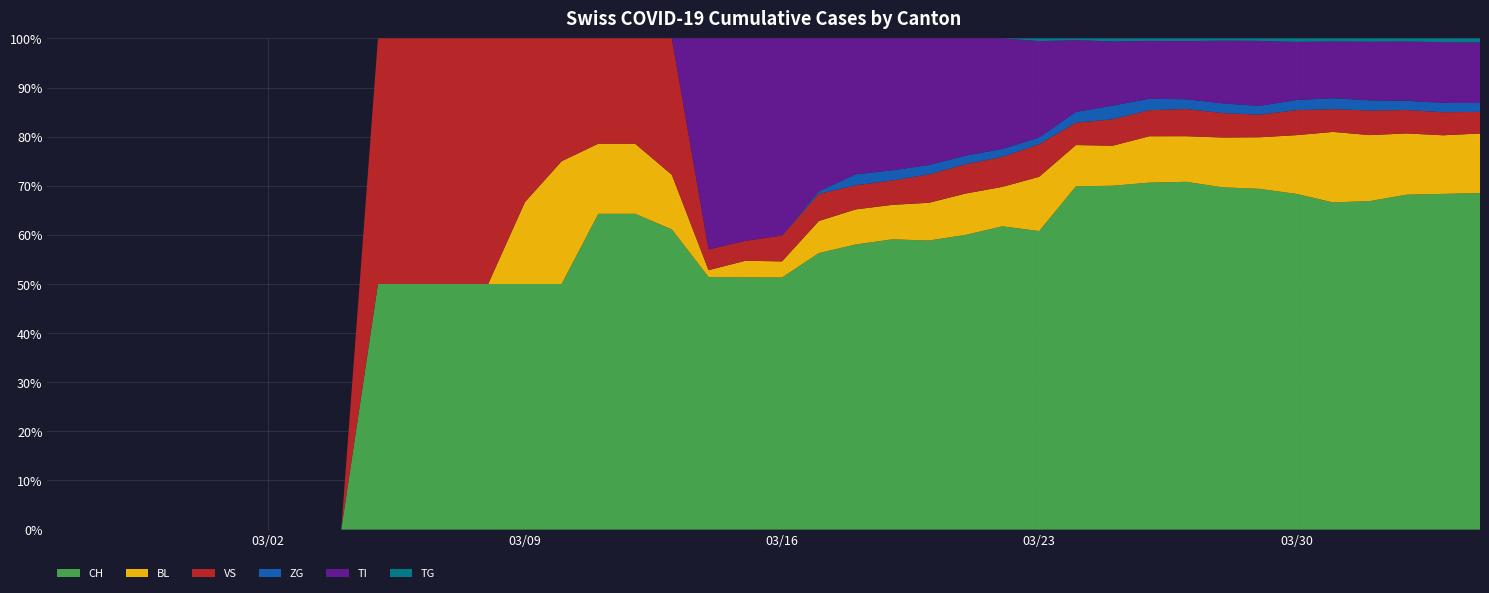

Reading right to left, what are all the values shown in this chart?

CH: 1744	1587	1487	1284	1165	954	813	742	640	546	455	383	220	192	171	153	143	130	112	78	76	73	11	9	9	4	3	2	2	2	2	0	0	0	0	0	0	0	0	0
BL: 309	277	272	258	251	167	123	108	84	73	53	46	40	25	24	20	17	16	13	5	5	2	2	2	2	2	1	0	0	0	0	0	0	0	0	0	0	0	0	0
VS: 112	109	104	96	81	71	54	53	50	41	35	25	24	19	17	15	12	11	11	8	6	6	5	3	3	2	2	2	2	2	2	0	0	0	0	0	0	0	0	0
ZG: 46	44	41	40	39	29	21	21	18	18	18	12	5	5	5	5	5	5	1	0	0	0	0	0	0	0	0	0	0	0	0	0	0	0	0	0	0	0	0	0
TI: 314	287	263	229	202	165	155	136	107	91	85	80	71	70	68	67	65	62	62	61	61	61	0	0	0	0	0	0	0	0	0	0	0	0	0	0	0	0	0	0
TG: 21	18	14	13	11	10	6	5	5	4	4	2	2	0	0	0	0	0	0	0	0	0	0	0	0	0	0	0	0	0	0	0	0	0	0	0	0	0	0	0